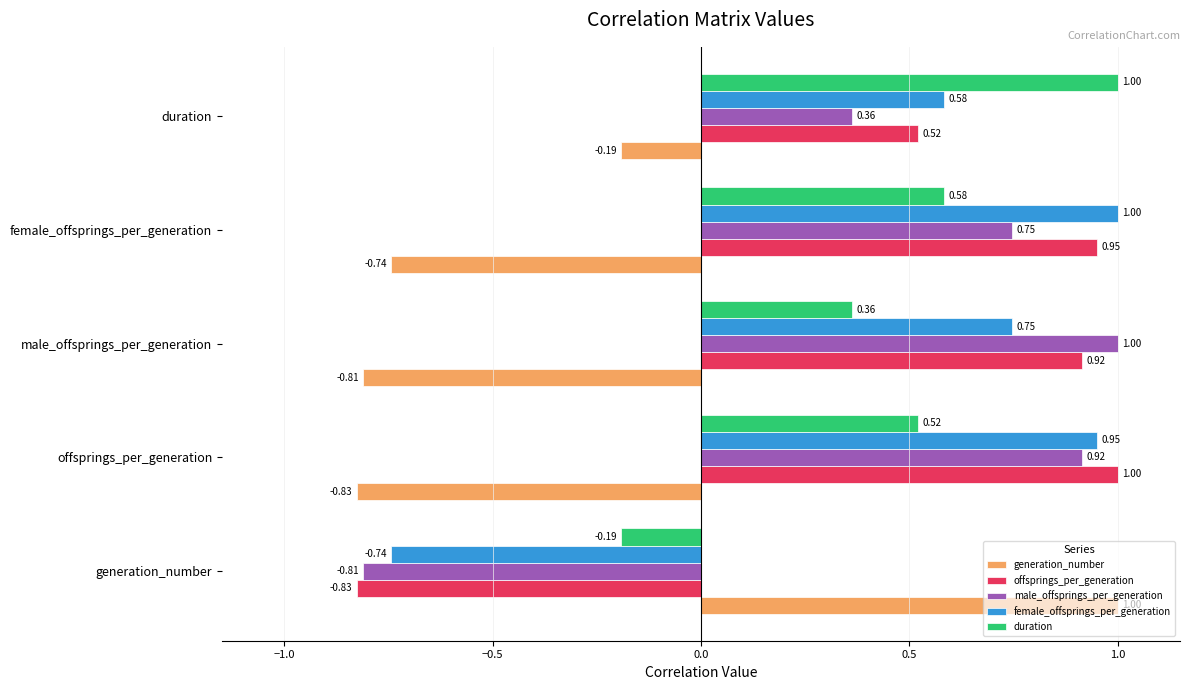

At which label does male_offsprings_per_generation reach its minimum?

generation_number